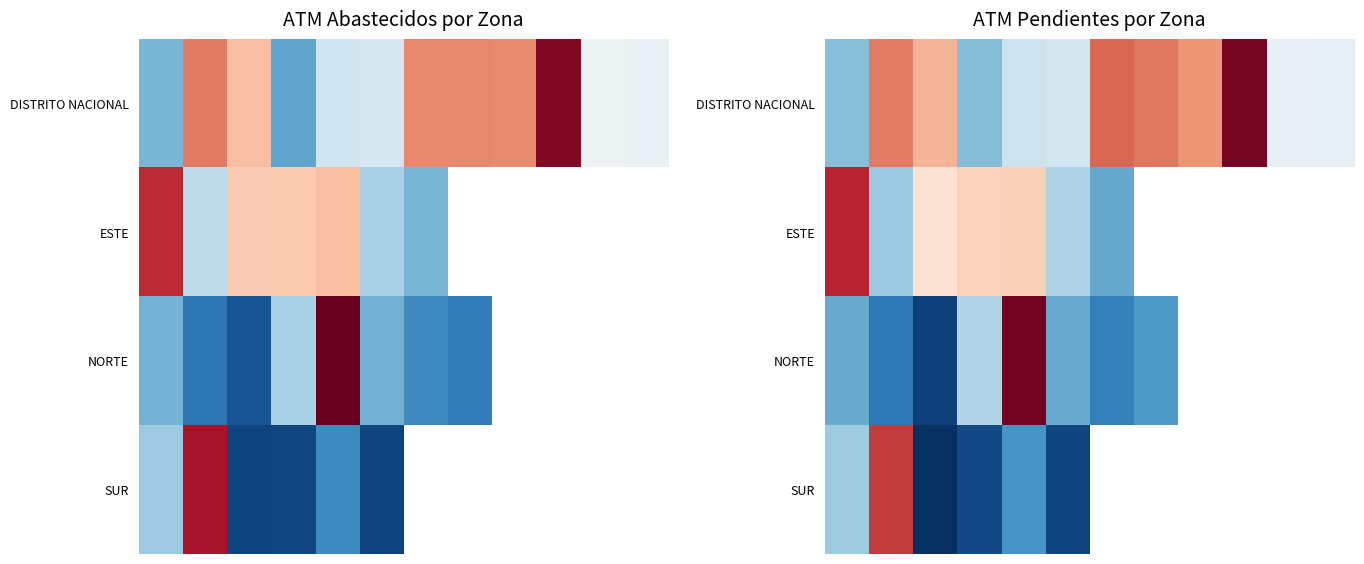

What is the maximum value shown in the chart?

947.0